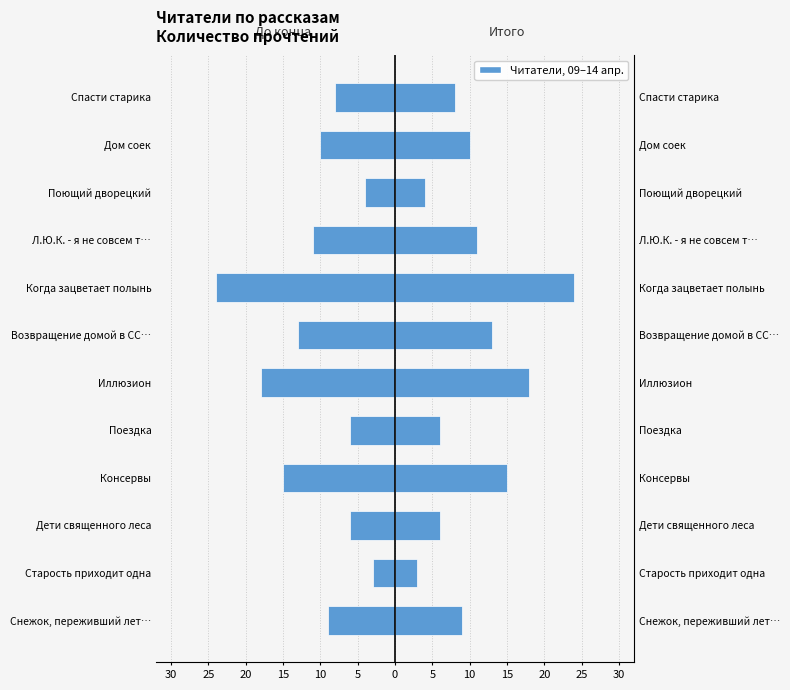

Are the bars grouped side by side (vs. stacked)?

Yes